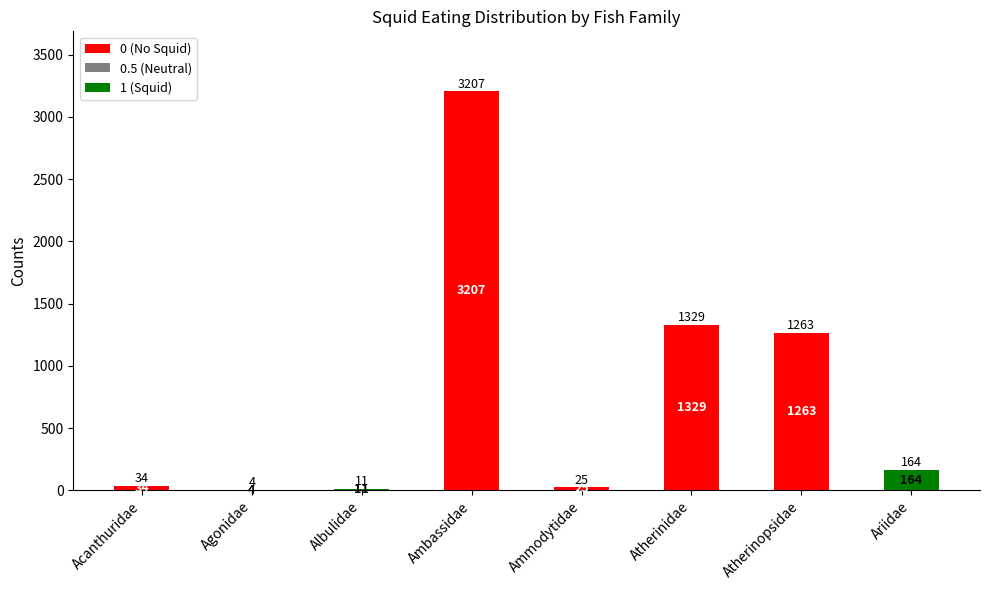

What is the sum of the 0 (No Squid) values at Ammodytidae and Agonidae?

25